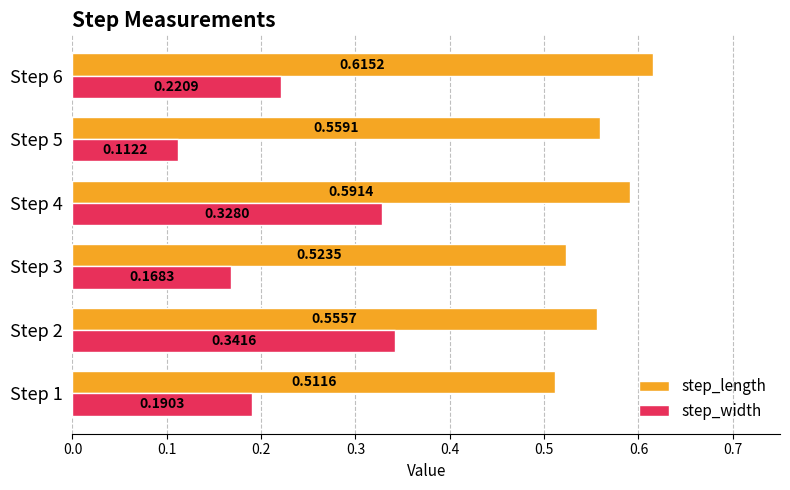

Which category has the lowest value across all series?

Step 5